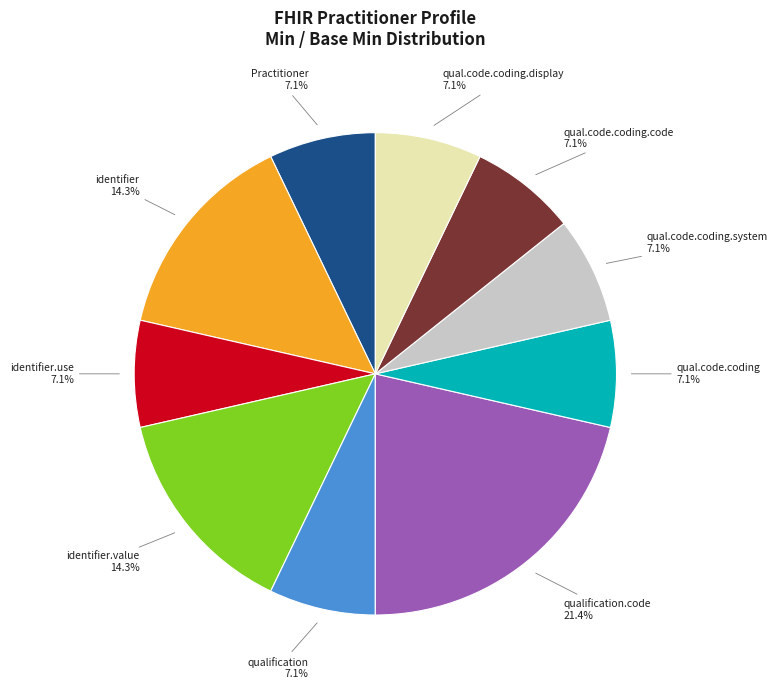

Is there a majority slice in this chart?

No